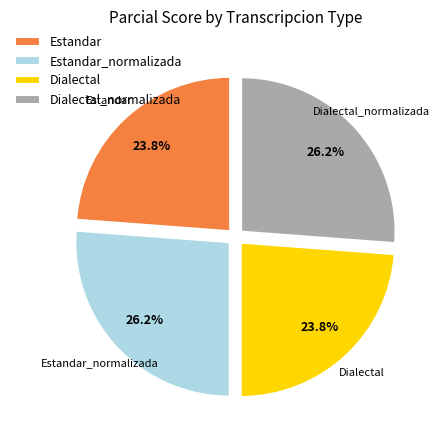

Count the number of slices in the pie.

4